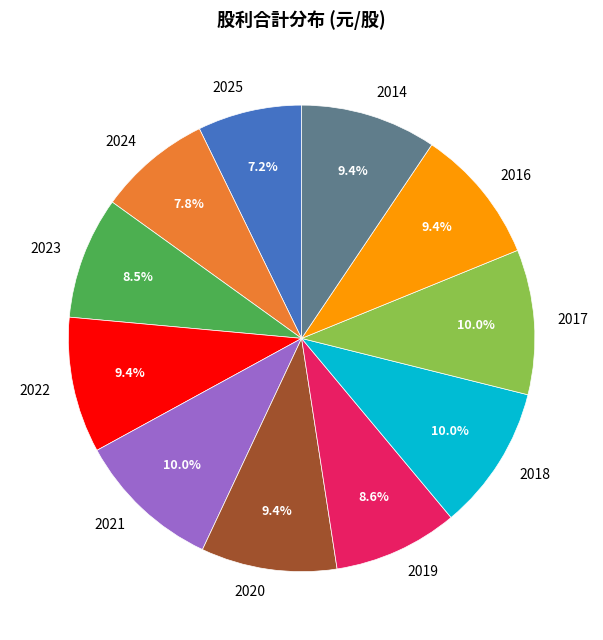

To the nearest percent, what is the difference between the 2025 and 2017 slice percentages?

3%